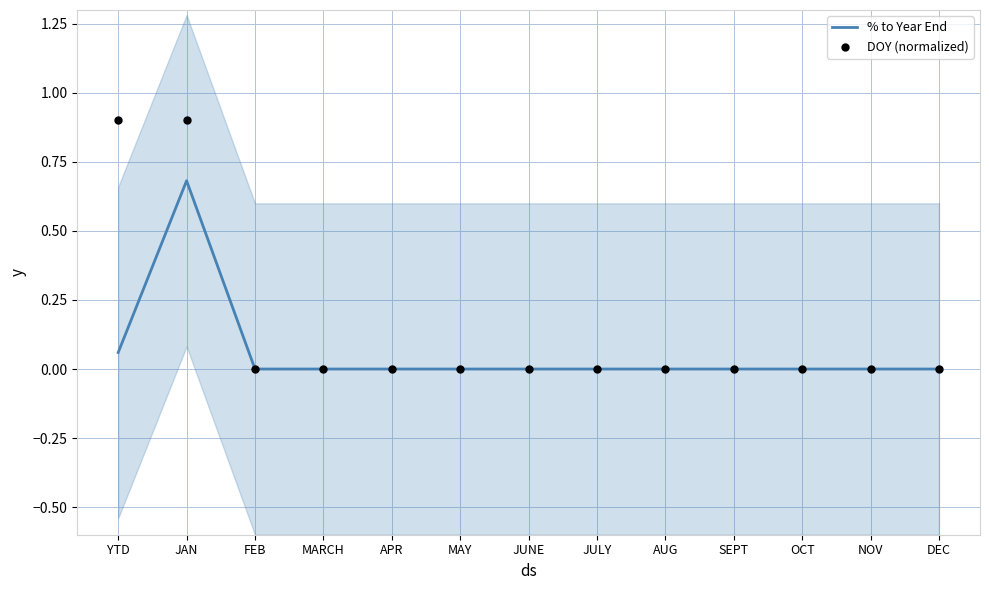

Which series contains the lowest Y value?

% to Year End